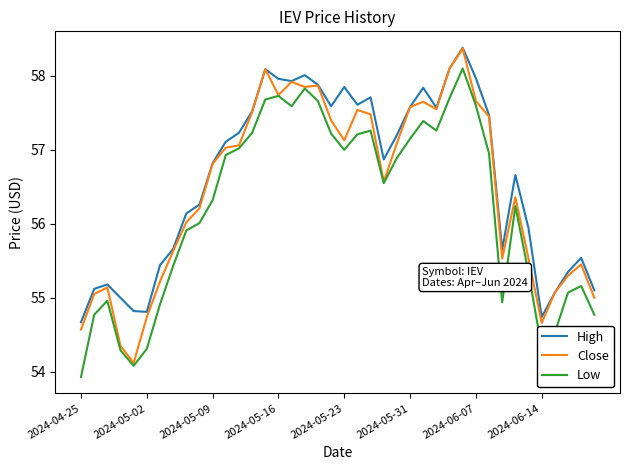

What is the maximum value for High?

58.4